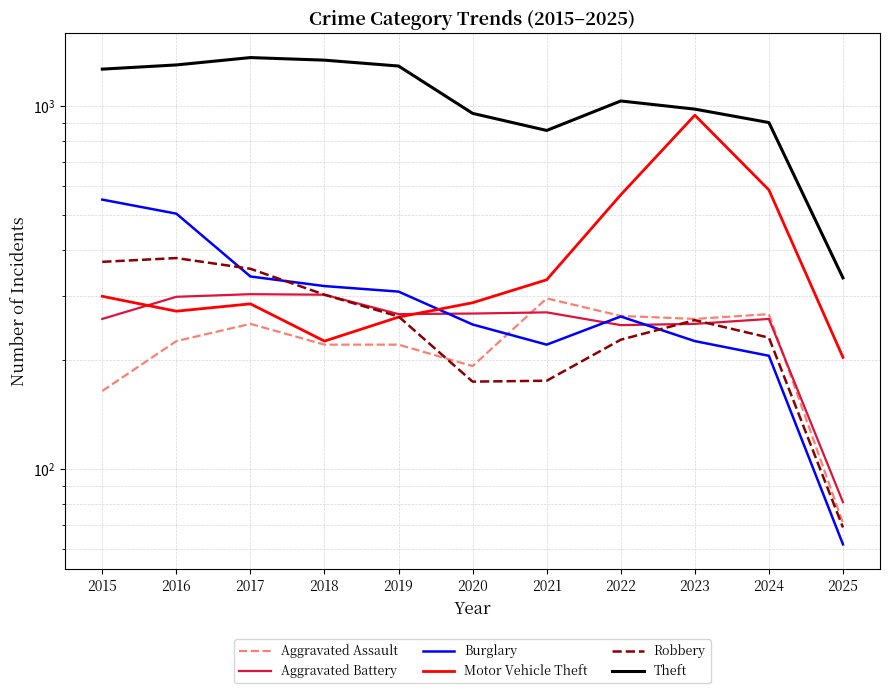

How many lines are shown in the chart?

6